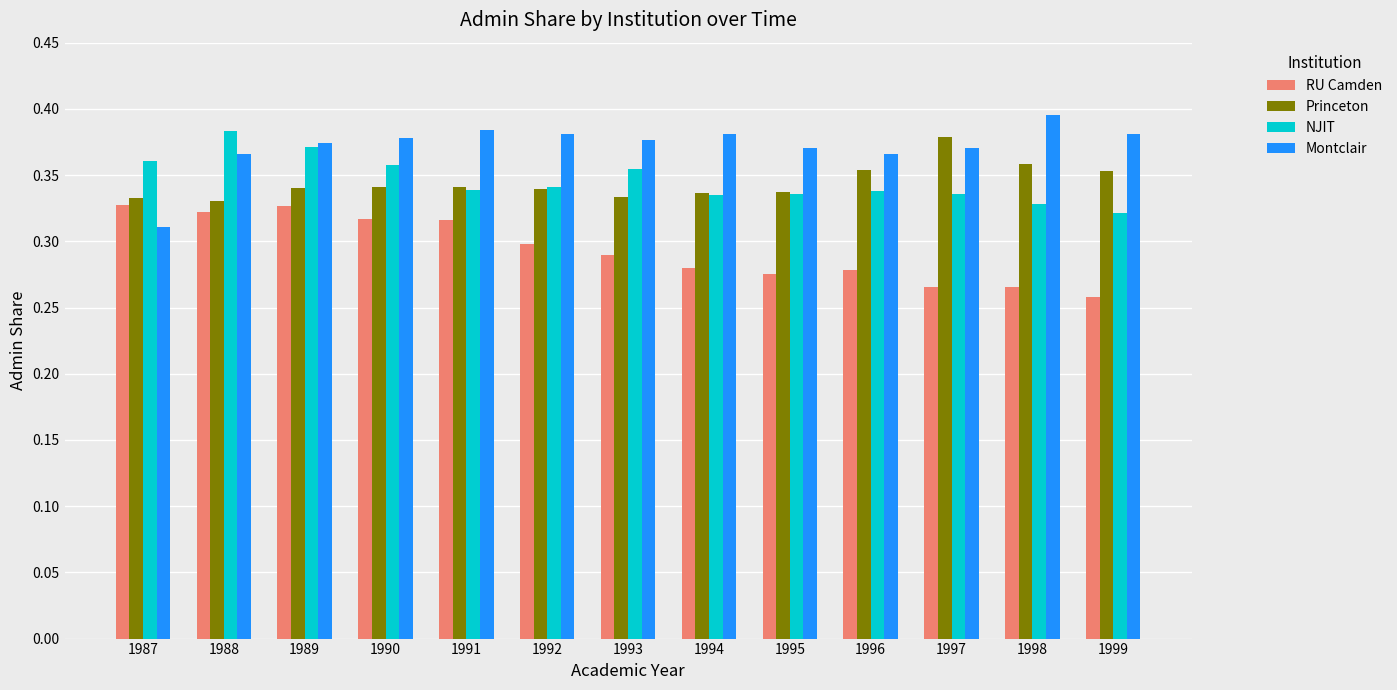

How many RU Camden values are between 0 and 1?

13